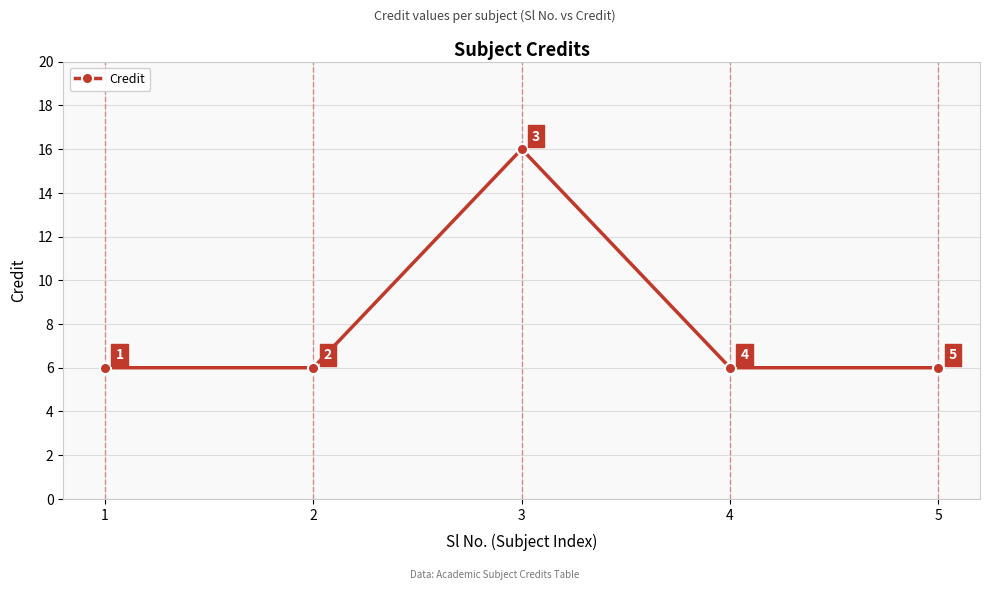

What is the smallest value displayed?

6